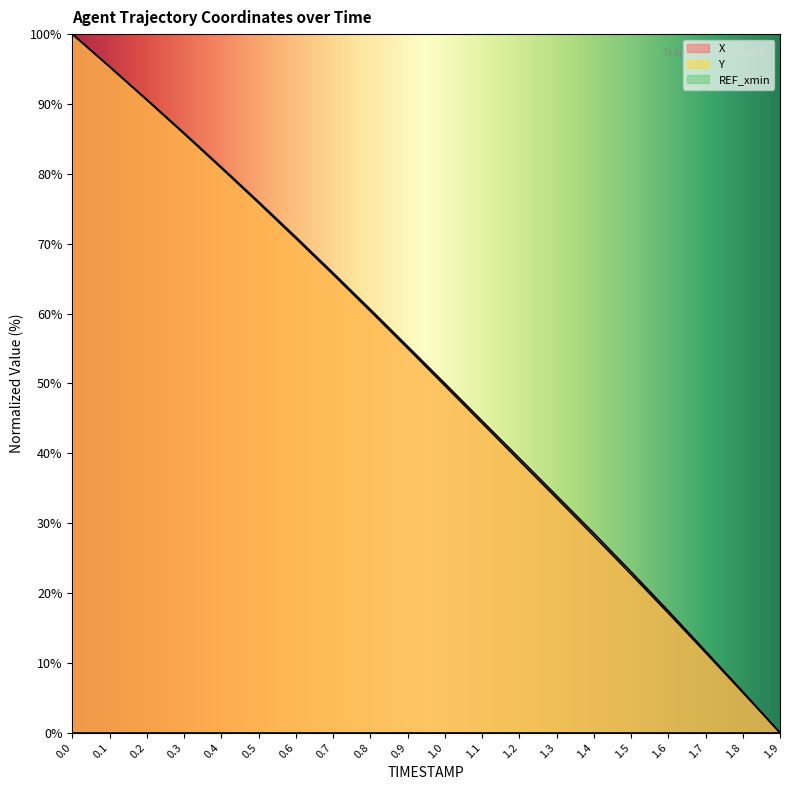

How many distinct data groups are displayed?

3